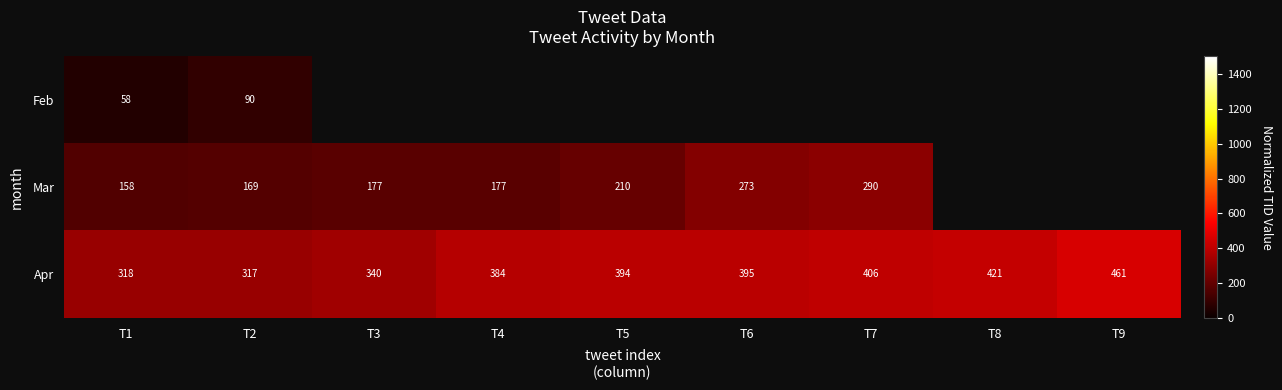

What is the maximum value shown in the chart?

461.5